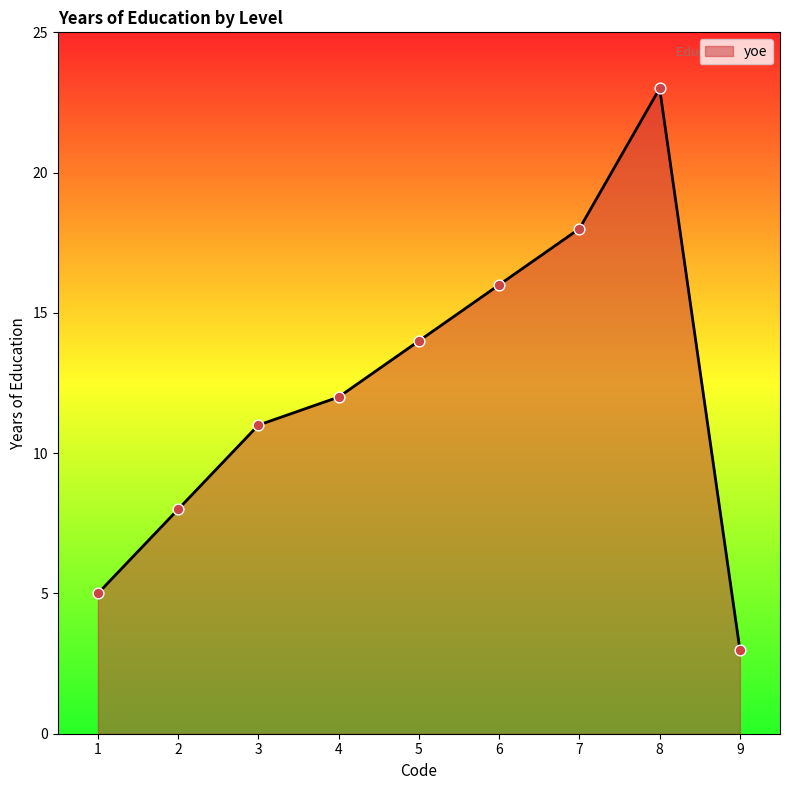

Which has a higher value, 8 or 4?

8